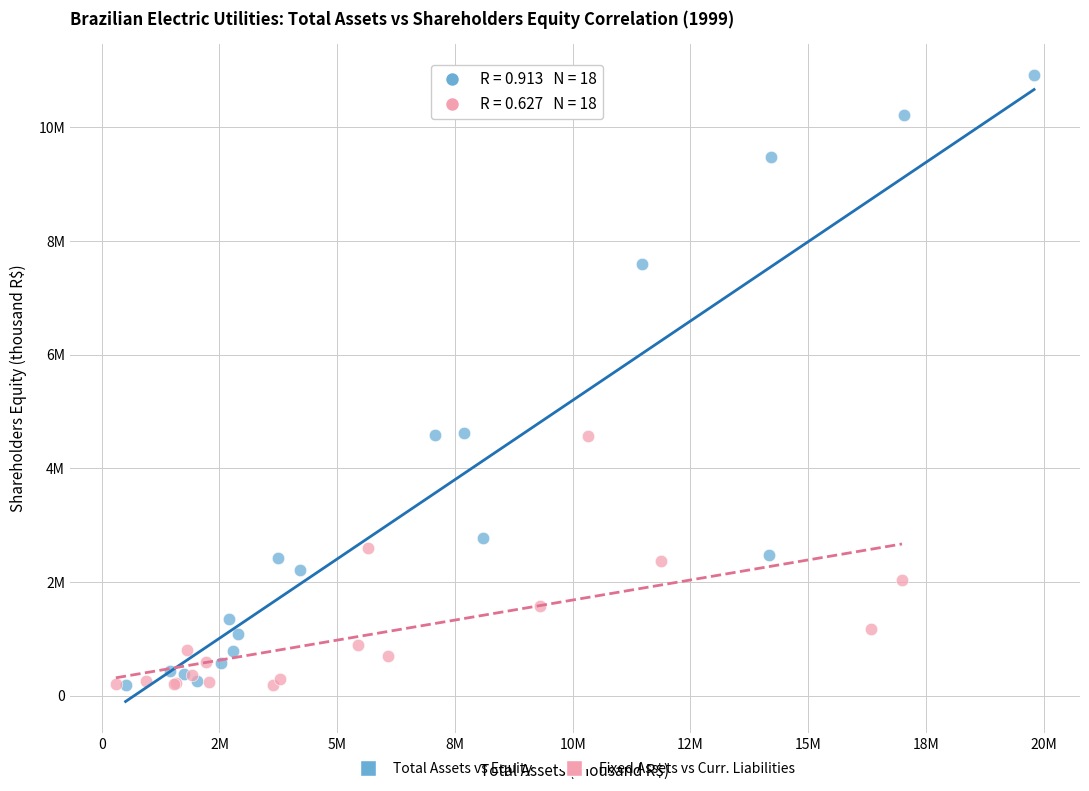

Which series reaches the maximum Y coordinate?

Total Assets vs Equity